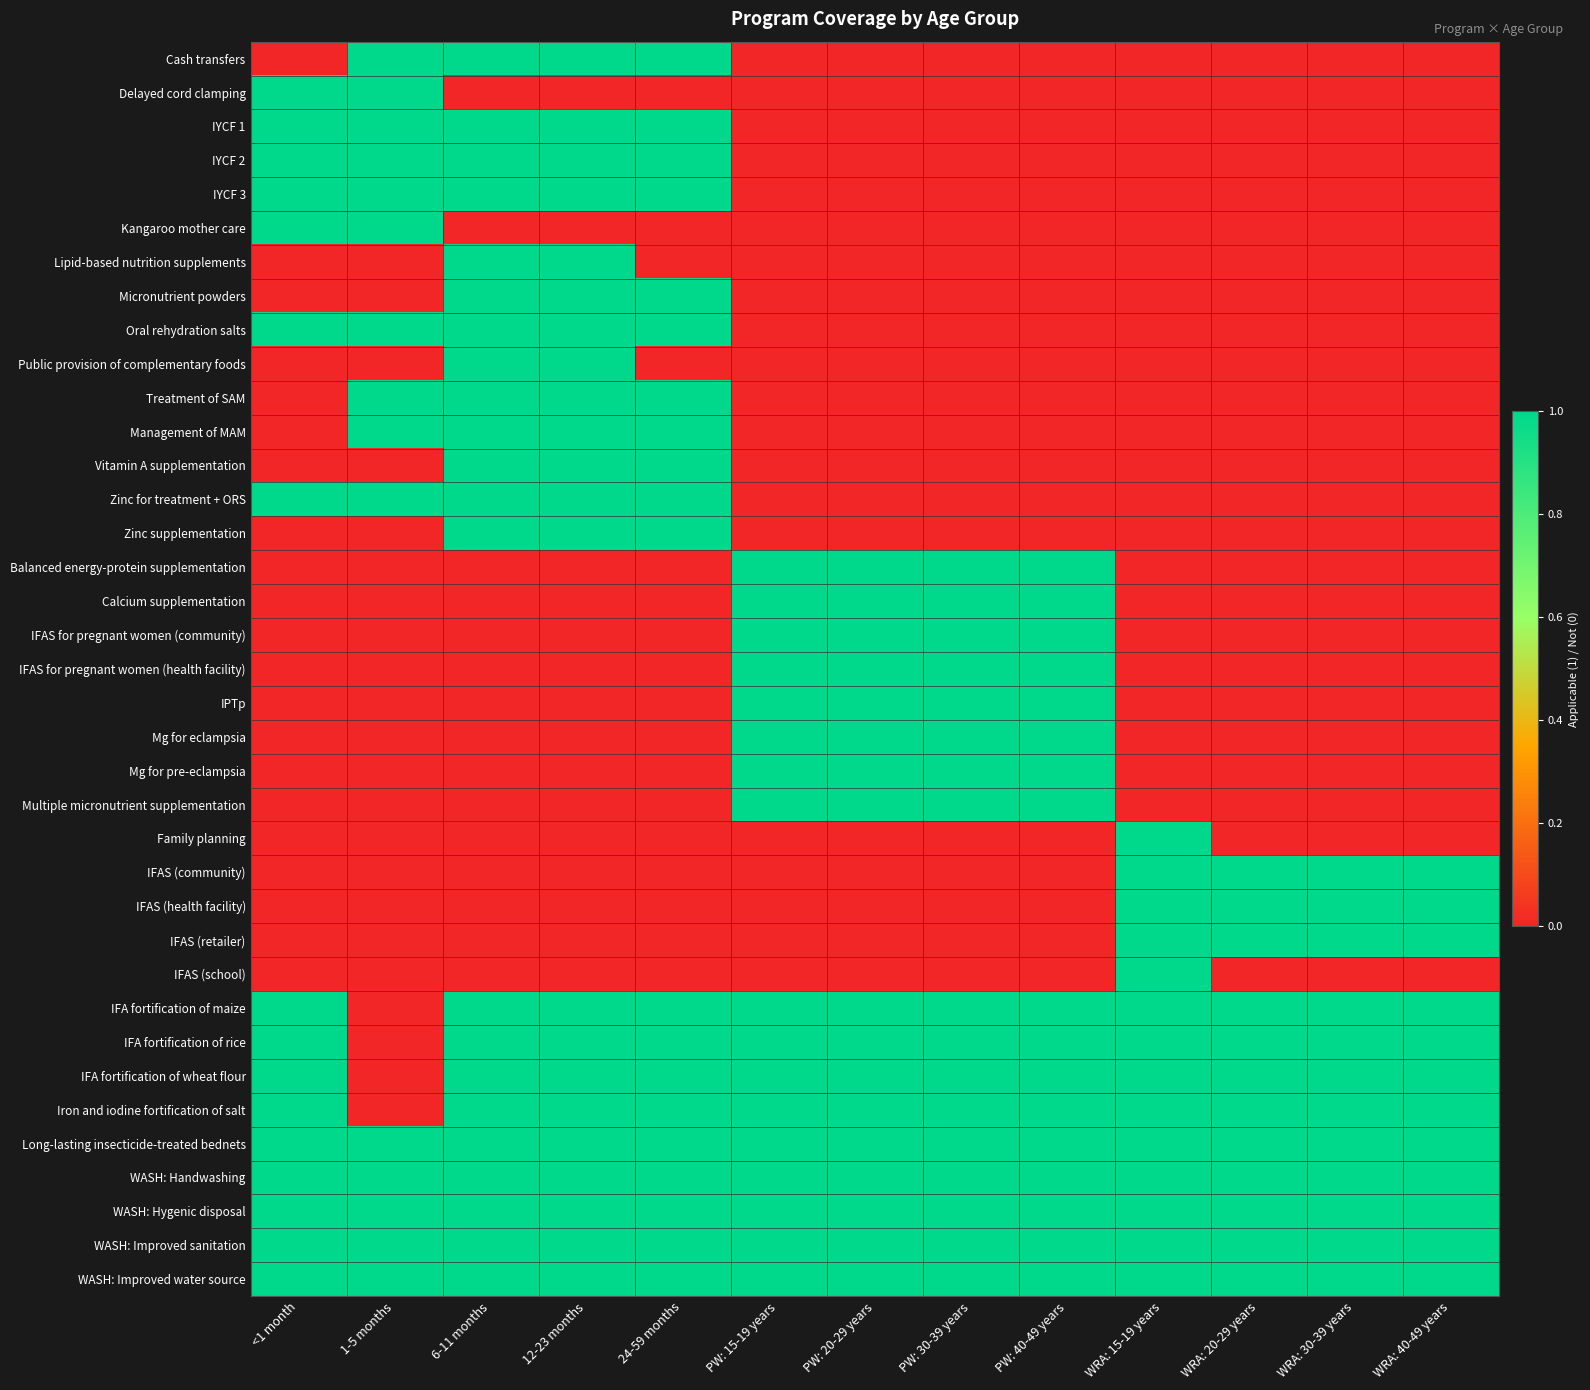

Reading right to left, what are all the values shown in this chart?

Cash transfers: WRA: 40-49 years=0	WRA: 30-39 years=0	WRA: 20-29 years=0	WRA: 15-19 years=0	PW: 40-49 years=0	PW: 30-39 years=0	PW: 20-29 years=0	PW: 15-19 years=0	24-59 months=1	12-23 months=1	6-11 months=1	1-5 months=1	<1 month=0
Delayed cord clamping: WRA: 40-49 years=0	WRA: 30-39 years=0	WRA: 20-29 years=0	WRA: 15-19 years=0	PW: 40-49 years=0	PW: 30-39 years=0	PW: 20-29 years=0	PW: 15-19 years=0	24-59 months=0	12-23 months=0	6-11 months=0	1-5 months=1	<1 month=1
IYCF 1: WRA: 40-49 years=0	WRA: 30-39 years=0	WRA: 20-29 years=0	WRA: 15-19 years=0	PW: 40-49 years=0	PW: 30-39 years=0	PW: 20-29 years=0	PW: 15-19 years=0	24-59 months=1	12-23 months=1	6-11 months=1	1-5 months=1	<1 month=1
IYCF 2: WRA: 40-49 years=0	WRA: 30-39 years=0	WRA: 20-29 years=0	WRA: 15-19 years=0	PW: 40-49 years=0	PW: 30-39 years=0	PW: 20-29 years=0	PW: 15-19 years=0	24-59 months=1	12-23 months=1	6-11 months=1	1-5 months=1	<1 month=1
IYCF 3: WRA: 40-49 years=0	WRA: 30-39 years=0	WRA: 20-29 years=0	WRA: 15-19 years=0	PW: 40-49 years=0	PW: 30-39 years=0	PW: 20-29 years=0	PW: 15-19 years=0	24-59 months=1	12-23 months=1	6-11 months=1	1-5 months=1	<1 month=1
Kangaroo mother care: WRA: 40-49 years=0	WRA: 30-39 years=0	WRA: 20-29 years=0	WRA: 15-19 years=0	PW: 40-49 years=0	PW: 30-39 years=0	PW: 20-29 years=0	PW: 15-19 years=0	24-59 months=0	12-23 months=0	6-11 months=0	1-5 months=1	<1 month=1
Lipid-based nutrition supplements: WRA: 40-49 years=0	WRA: 30-39 years=0	WRA: 20-29 years=0	WRA: 15-19 years=0	PW: 40-49 years=0	PW: 30-39 years=0	PW: 20-29 years=0	PW: 15-19 years=0	24-59 months=0	12-23 months=1	6-11 months=1	1-5 months=0	<1 month=0
Micronutrient powders: WRA: 40-49 years=0	WRA: 30-39 years=0	WRA: 20-29 years=0	WRA: 15-19 years=0	PW: 40-49 years=0	PW: 30-39 years=0	PW: 20-29 years=0	PW: 15-19 years=0	24-59 months=1	12-23 months=1	6-11 months=1	1-5 months=0	<1 month=0
Oral rehydration salts: WRA: 40-49 years=0	WRA: 30-39 years=0	WRA: 20-29 years=0	WRA: 15-19 years=0	PW: 40-49 years=0	PW: 30-39 years=0	PW: 20-29 years=0	PW: 15-19 years=0	24-59 months=1	12-23 months=1	6-11 months=1	1-5 months=1	<1 month=1
Public provision of complementary foods: WRA: 40-49 years=0	WRA: 30-39 years=0	WRA: 20-29 years=0	WRA: 15-19 years=0	PW: 40-49 years=0	PW: 30-39 years=0	PW: 20-29 years=0	PW: 15-19 years=0	24-59 months=0	12-23 months=1	6-11 months=1	1-5 months=0	<1 month=0
Treatment of SAM: WRA: 40-49 years=0	WRA: 30-39 years=0	WRA: 20-29 years=0	WRA: 15-19 years=0	PW: 40-49 years=0	PW: 30-39 years=0	PW: 20-29 years=0	PW: 15-19 years=0	24-59 months=1	12-23 months=1	6-11 months=1	1-5 months=1	<1 month=0
Management of MAM: WRA: 40-49 years=0	WRA: 30-39 years=0	WRA: 20-29 years=0	WRA: 15-19 years=0	PW: 40-49 years=0	PW: 30-39 years=0	PW: 20-29 years=0	PW: 15-19 years=0	24-59 months=1	12-23 months=1	6-11 months=1	1-5 months=1	<1 month=0
Vitamin A supplementation: WRA: 40-49 years=0	WRA: 30-39 years=0	WRA: 20-29 years=0	WRA: 15-19 years=0	PW: 40-49 years=0	PW: 30-39 years=0	PW: 20-29 years=0	PW: 15-19 years=0	24-59 months=1	12-23 months=1	6-11 months=1	1-5 months=0	<1 month=0
Zinc for treatment + ORS: WRA: 40-49 years=0	WRA: 30-39 years=0	WRA: 20-29 years=0	WRA: 15-19 years=0	PW: 40-49 years=0	PW: 30-39 years=0	PW: 20-29 years=0	PW: 15-19 years=0	24-59 months=1	12-23 months=1	6-11 months=1	1-5 months=1	<1 month=1
Zinc supplementation: WRA: 40-49 years=0	WRA: 30-39 years=0	WRA: 20-29 years=0	WRA: 15-19 years=0	PW: 40-49 years=0	PW: 30-39 years=0	PW: 20-29 years=0	PW: 15-19 years=0	24-59 months=1	12-23 months=1	6-11 months=1	1-5 months=0	<1 month=0
Balanced energy-protein supplementation: WRA: 40-49 years=0	WRA: 30-39 years=0	WRA: 20-29 years=0	WRA: 15-19 years=0	PW: 40-49 years=1	PW: 30-39 years=1	PW: 20-29 years=1	PW: 15-19 years=1	24-59 months=0	12-23 months=0	6-11 months=0	1-5 months=0	<1 month=0
Calcium supplementation: WRA: 40-49 years=0	WRA: 30-39 years=0	WRA: 20-29 years=0	WRA: 15-19 years=0	PW: 40-49 years=1	PW: 30-39 years=1	PW: 20-29 years=1	PW: 15-19 years=1	24-59 months=0	12-23 months=0	6-11 months=0	1-5 months=0	<1 month=0
IFAS for pregnant women (community): WRA: 40-49 years=0	WRA: 30-39 years=0	WRA: 20-29 years=0	WRA: 15-19 years=0	PW: 40-49 years=1	PW: 30-39 years=1	PW: 20-29 years=1	PW: 15-19 years=1	24-59 months=0	12-23 months=0	6-11 months=0	1-5 months=0	<1 month=0
IFAS for pregnant women (health facility): WRA: 40-49 years=0	WRA: 30-39 years=0	WRA: 20-29 years=0	WRA: 15-19 years=0	PW: 40-49 years=1	PW: 30-39 years=1	PW: 20-29 years=1	PW: 15-19 years=1	24-59 months=0	12-23 months=0	6-11 months=0	1-5 months=0	<1 month=0
IPTp: WRA: 40-49 years=0	WRA: 30-39 years=0	WRA: 20-29 years=0	WRA: 15-19 years=0	PW: 40-49 years=1	PW: 30-39 years=1	PW: 20-29 years=1	PW: 15-19 years=1	24-59 months=0	12-23 months=0	6-11 months=0	1-5 months=0	<1 month=0
Mg for eclampsia: WRA: 40-49 years=0	WRA: 30-39 years=0	WRA: 20-29 years=0	WRA: 15-19 years=0	PW: 40-49 years=1	PW: 30-39 years=1	PW: 20-29 years=1	PW: 15-19 years=1	24-59 months=0	12-23 months=0	6-11 months=0	1-5 months=0	<1 month=0
Mg for pre-eclampsia: WRA: 40-49 years=0	WRA: 30-39 years=0	WRA: 20-29 years=0	WRA: 15-19 years=0	PW: 40-49 years=1	PW: 30-39 years=1	PW: 20-29 years=1	PW: 15-19 years=1	24-59 months=0	12-23 months=0	6-11 months=0	1-5 months=0	<1 month=0
Multiple micronutrient supplementation: WRA: 40-49 years=0	WRA: 30-39 years=0	WRA: 20-29 years=0	WRA: 15-19 years=0	PW: 40-49 years=1	PW: 30-39 years=1	PW: 20-29 years=1	PW: 15-19 years=1	24-59 months=0	12-23 months=0	6-11 months=0	1-5 months=0	<1 month=0
Family planning: WRA: 40-49 years=0	WRA: 30-39 years=0	WRA: 20-29 years=0	WRA: 15-19 years=1	PW: 40-49 years=0	PW: 30-39 years=0	PW: 20-29 years=0	PW: 15-19 years=0	24-59 months=0	12-23 months=0	6-11 months=0	1-5 months=0	<1 month=0
IFAS (community): WRA: 40-49 years=1	WRA: 30-39 years=1	WRA: 20-29 years=1	WRA: 15-19 years=1	PW: 40-49 years=0	PW: 30-39 years=0	PW: 20-29 years=0	PW: 15-19 years=0	24-59 months=0	12-23 months=0	6-11 months=0	1-5 months=0	<1 month=0
IFAS (health facility): WRA: 40-49 years=1	WRA: 30-39 years=1	WRA: 20-29 years=1	WRA: 15-19 years=1	PW: 40-49 years=0	PW: 30-39 years=0	PW: 20-29 years=0	PW: 15-19 years=0	24-59 months=0	12-23 months=0	6-11 months=0	1-5 months=0	<1 month=0
IFAS (retailer): WRA: 40-49 years=1	WRA: 30-39 years=1	WRA: 20-29 years=1	WRA: 15-19 years=1	PW: 40-49 years=0	PW: 30-39 years=0	PW: 20-29 years=0	PW: 15-19 years=0	24-59 months=0	12-23 months=0	6-11 months=0	1-5 months=0	<1 month=0
IFAS (school): WRA: 40-49 years=0	WRA: 30-39 years=0	WRA: 20-29 years=0	WRA: 15-19 years=1	PW: 40-49 years=0	PW: 30-39 years=0	PW: 20-29 years=0	PW: 15-19 years=0	24-59 months=0	12-23 months=0	6-11 months=0	1-5 months=0	<1 month=0
IFA fortification of maize: WRA: 40-49 years=1	WRA: 30-39 years=1	WRA: 20-29 years=1	WRA: 15-19 years=1	PW: 40-49 years=1	PW: 30-39 years=1	PW: 20-29 years=1	PW: 15-19 years=1	24-59 months=1	12-23 months=1	6-11 months=1	1-5 months=0	<1 month=1
IFA fortification of rice: WRA: 40-49 years=1	WRA: 30-39 years=1	WRA: 20-29 years=1	WRA: 15-19 years=1	PW: 40-49 years=1	PW: 30-39 years=1	PW: 20-29 years=1	PW: 15-19 years=1	24-59 months=1	12-23 months=1	6-11 months=1	1-5 months=0	<1 month=1
IFA fortification of wheat flour: WRA: 40-49 years=1	WRA: 30-39 years=1	WRA: 20-29 years=1	WRA: 15-19 years=1	PW: 40-49 years=1	PW: 30-39 years=1	PW: 20-29 years=1	PW: 15-19 years=1	24-59 months=1	12-23 months=1	6-11 months=1	1-5 months=0	<1 month=1
Iron and iodine fortification of salt: WRA: 40-49 years=1	WRA: 30-39 years=1	WRA: 20-29 years=1	WRA: 15-19 years=1	PW: 40-49 years=1	PW: 30-39 years=1	PW: 20-29 years=1	PW: 15-19 years=1	24-59 months=1	12-23 months=1	6-11 months=1	1-5 months=0	<1 month=1
Long-lasting insecticide-treated bednets: WRA: 40-49 years=1	WRA: 30-39 years=1	WRA: 20-29 years=1	WRA: 15-19 years=1	PW: 40-49 years=1	PW: 30-39 years=1	PW: 20-29 years=1	PW: 15-19 years=1	24-59 months=1	12-23 months=1	6-11 months=1	1-5 months=1	<1 month=1
WASH: Handwashing: WRA: 40-49 years=1	WRA: 30-39 years=1	WRA: 20-29 years=1	WRA: 15-19 years=1	PW: 40-49 years=1	PW: 30-39 years=1	PW: 20-29 years=1	PW: 15-19 years=1	24-59 months=1	12-23 months=1	6-11 months=1	1-5 months=1	<1 month=1
WASH: Hygenic disposal: WRA: 40-49 years=1	WRA: 30-39 years=1	WRA: 20-29 years=1	WRA: 15-19 years=1	PW: 40-49 years=1	PW: 30-39 years=1	PW: 20-29 years=1	PW: 15-19 years=1	24-59 months=1	12-23 months=1	6-11 months=1	1-5 months=1	<1 month=1
WASH: Improved sanitation: WRA: 40-49 years=1	WRA: 30-39 years=1	WRA: 20-29 years=1	WRA: 15-19 years=1	PW: 40-49 years=1	PW: 30-39 years=1	PW: 20-29 years=1	PW: 15-19 years=1	24-59 months=1	12-23 months=1	6-11 months=1	1-5 months=1	<1 month=1
WASH: Improved water source: WRA: 40-49 years=1	WRA: 30-39 years=1	WRA: 20-29 years=1	WRA: 15-19 years=1	PW: 40-49 years=1	PW: 30-39 years=1	PW: 20-29 years=1	PW: 15-19 years=1	24-59 months=1	12-23 months=1	6-11 months=1	1-5 months=1	<1 month=1